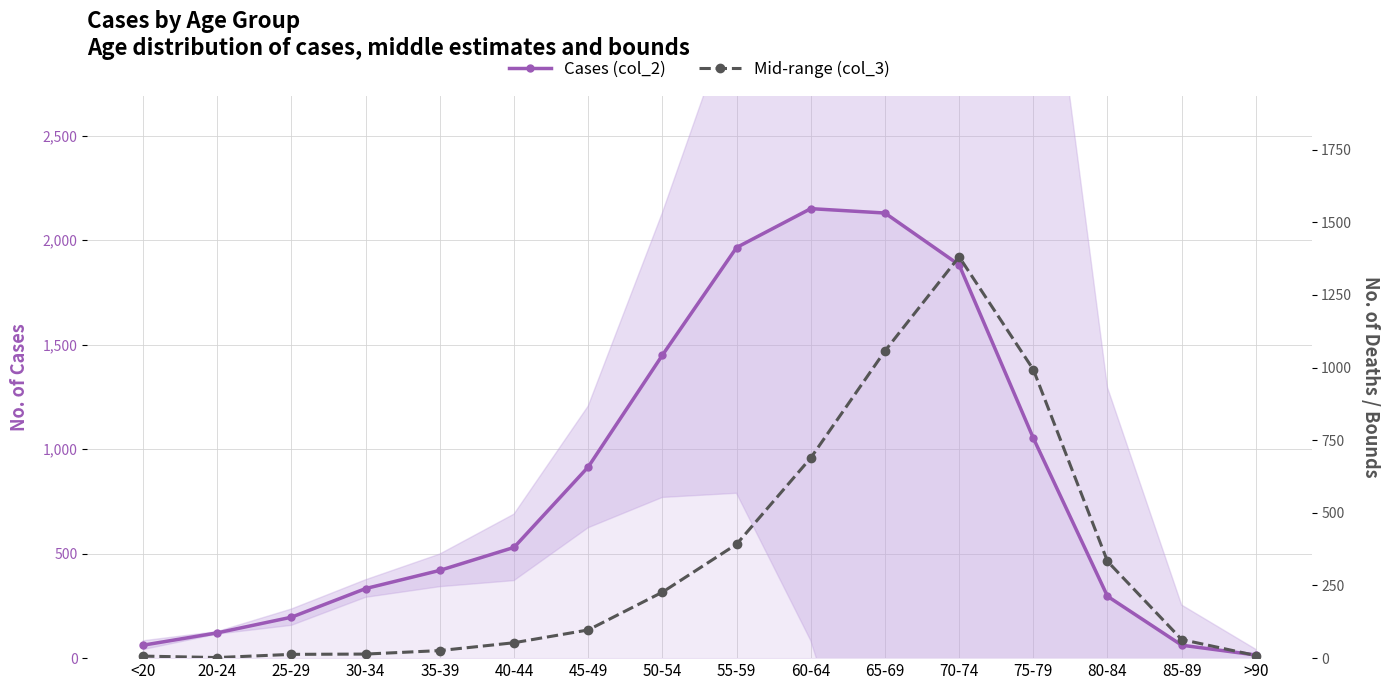

At which label does Cases (col_2) reach its minimum?

>90